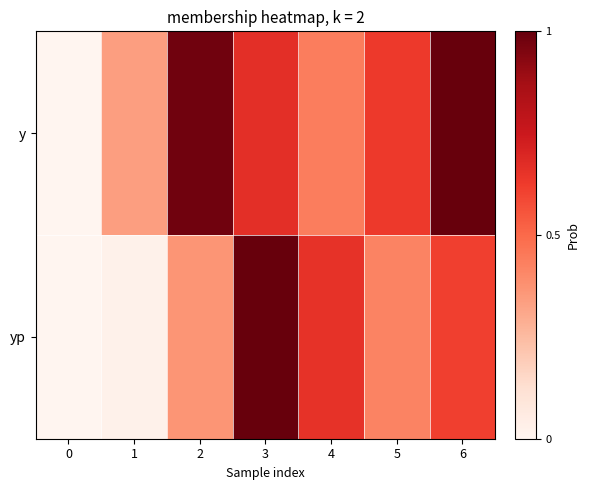

At how many categories does at least one series exceed 0?

6